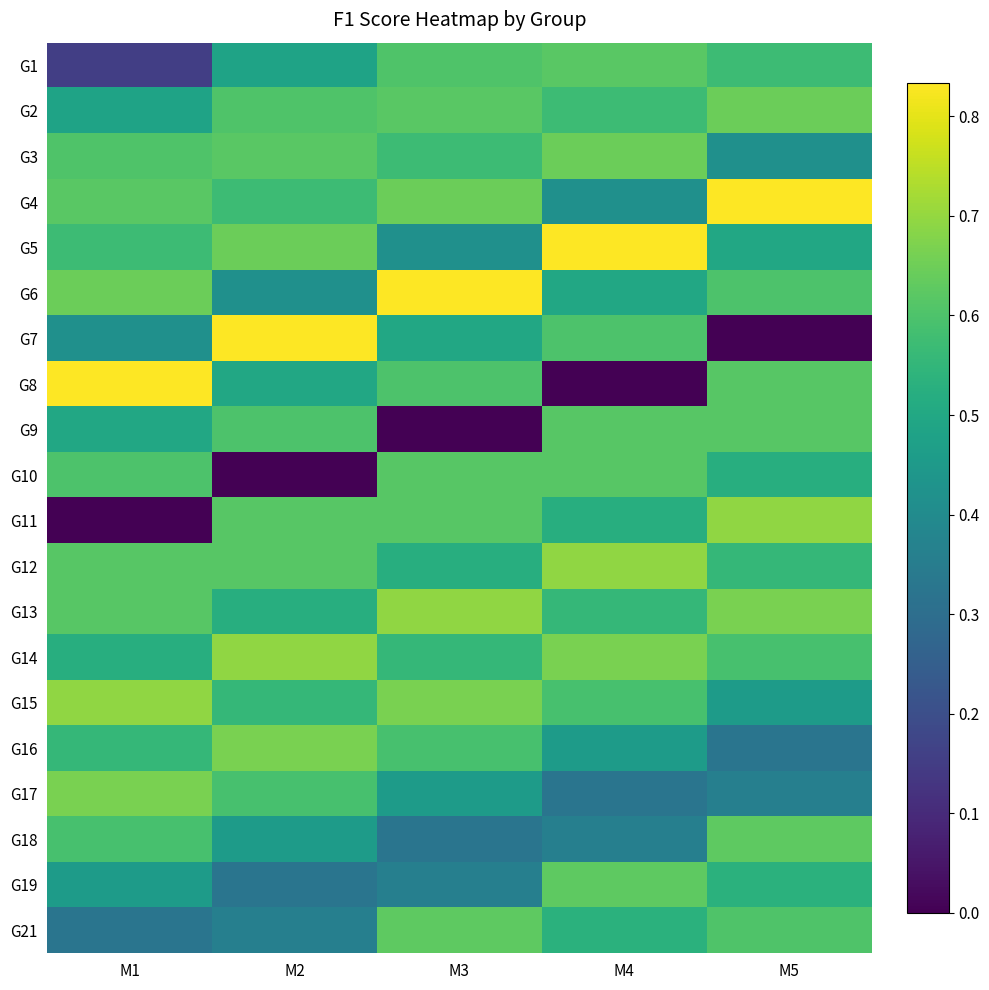

What is the total value across all series at M4?

10.7